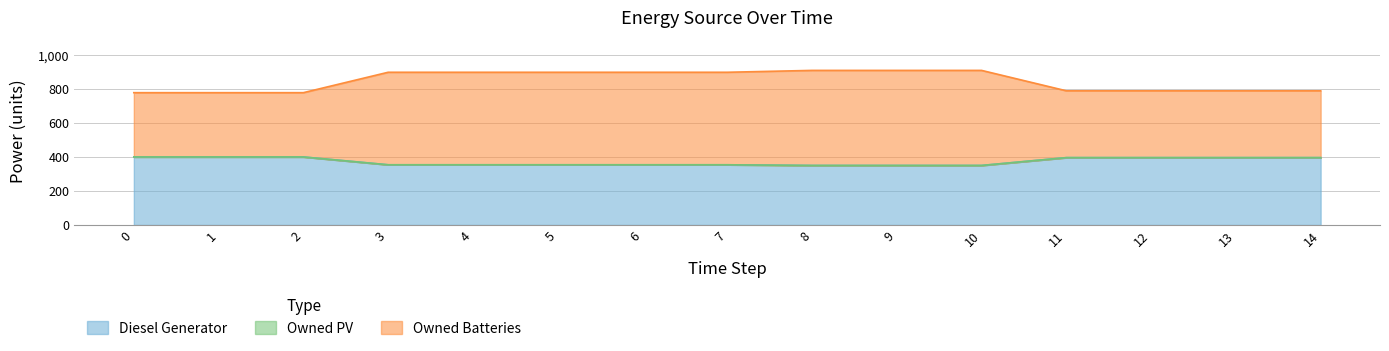

What is the difference between the maximum and minimum values in the Diesel Generator series?

50